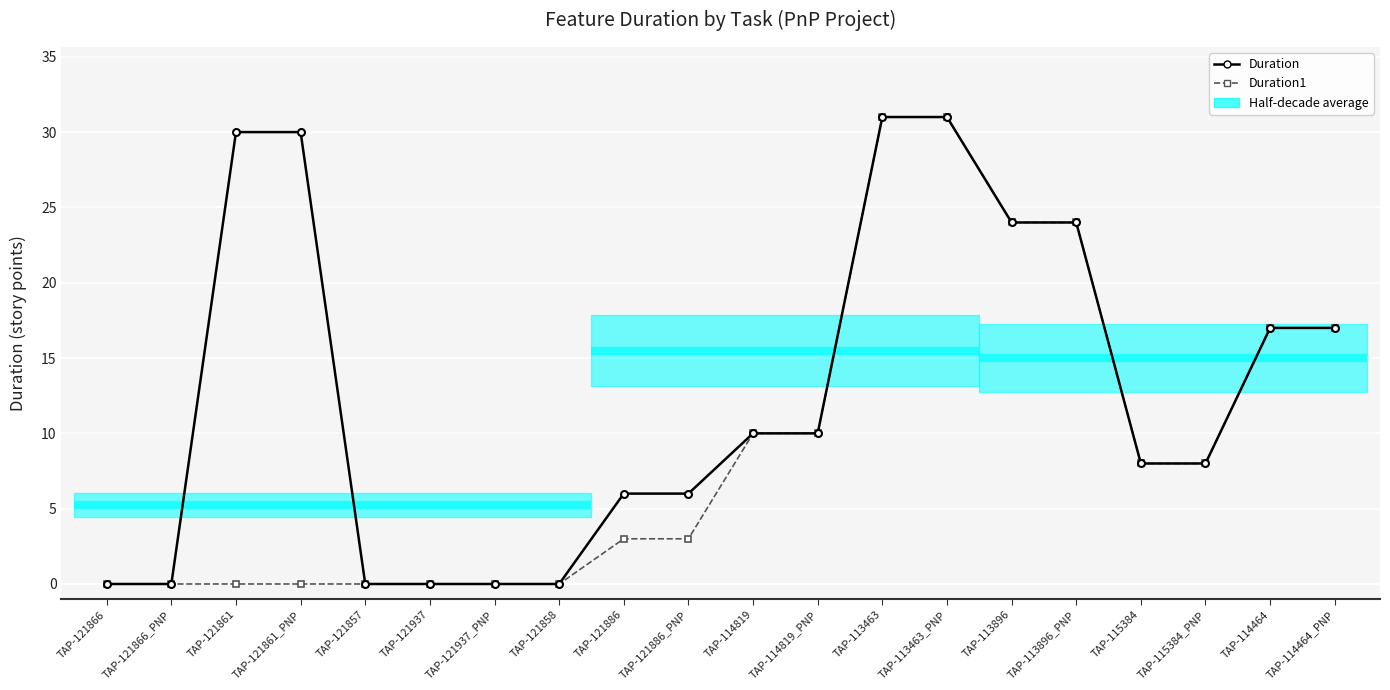

At which label does Duration first exceed 10?

TAP-121861